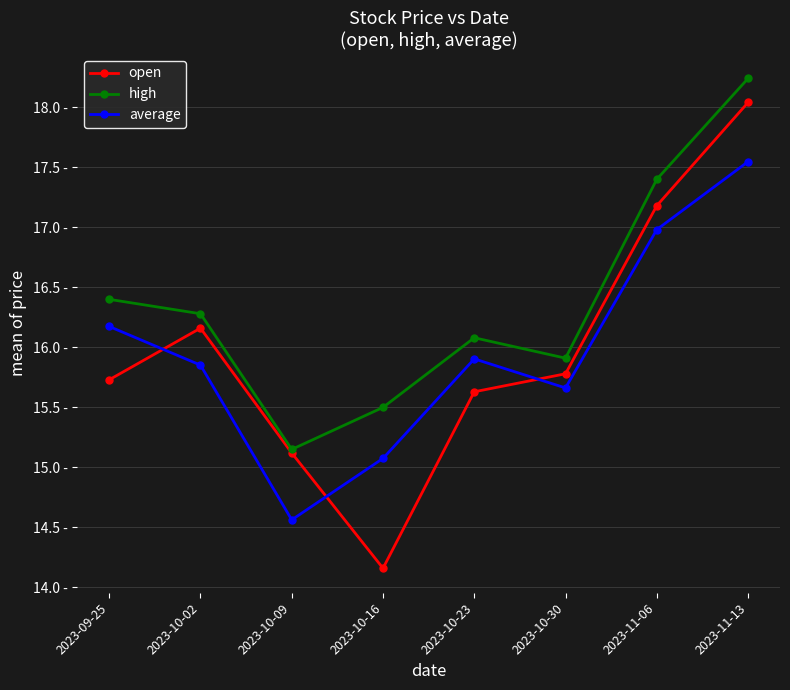

True or false: high and average cross at least once.

False